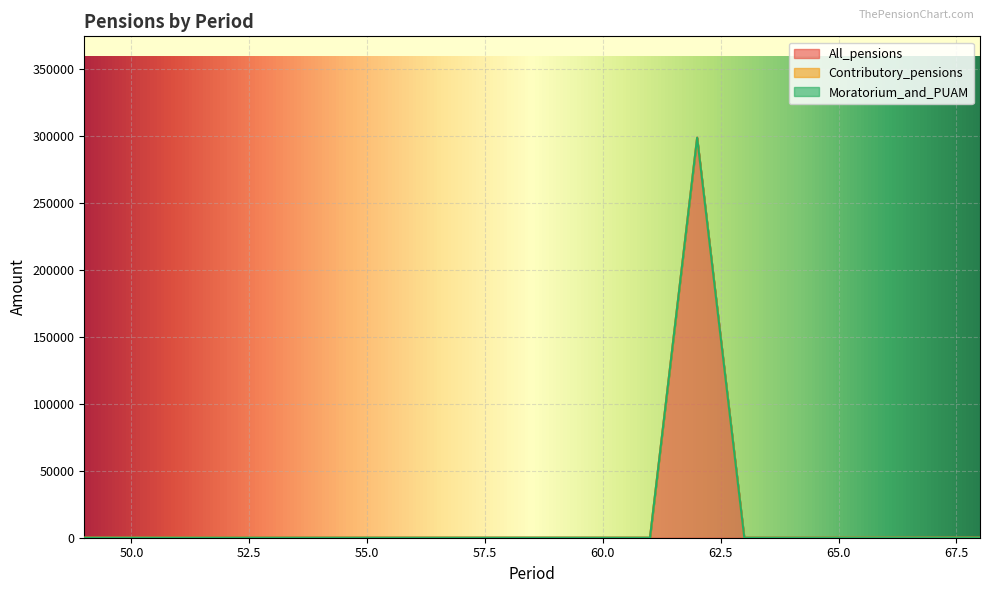

The value of All_pensions at 62 is 203667.3. True or false?

False